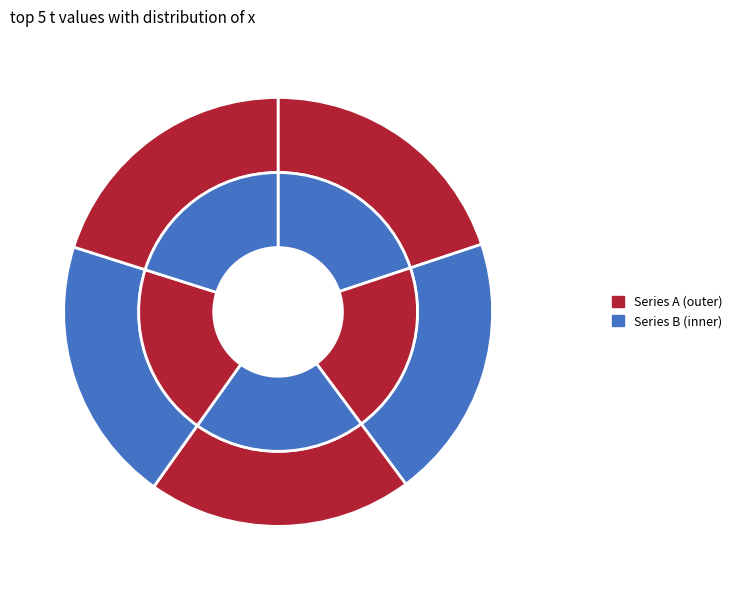

Count the number of slices in the pie.

5